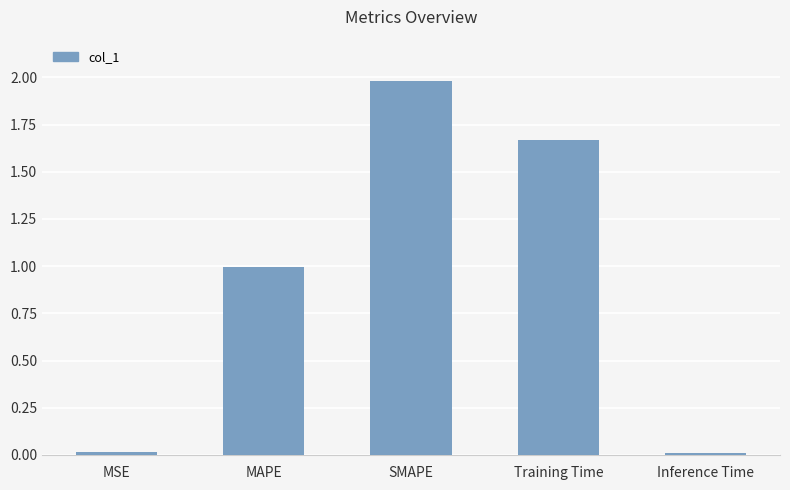

What position from the right is SMAPE?

3